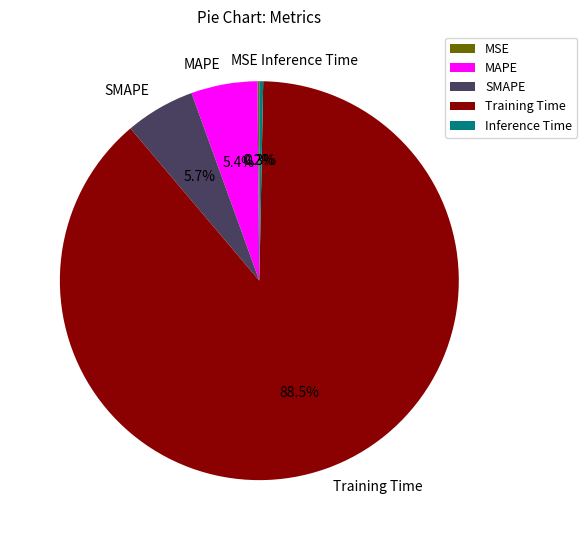

To the nearest percent, what portion does SMAPE represent?

6%